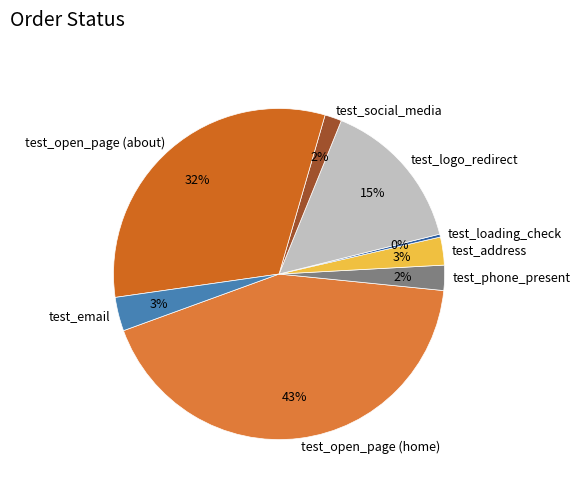

Which category has the biggest portion of the pie?

test_open_page (home)